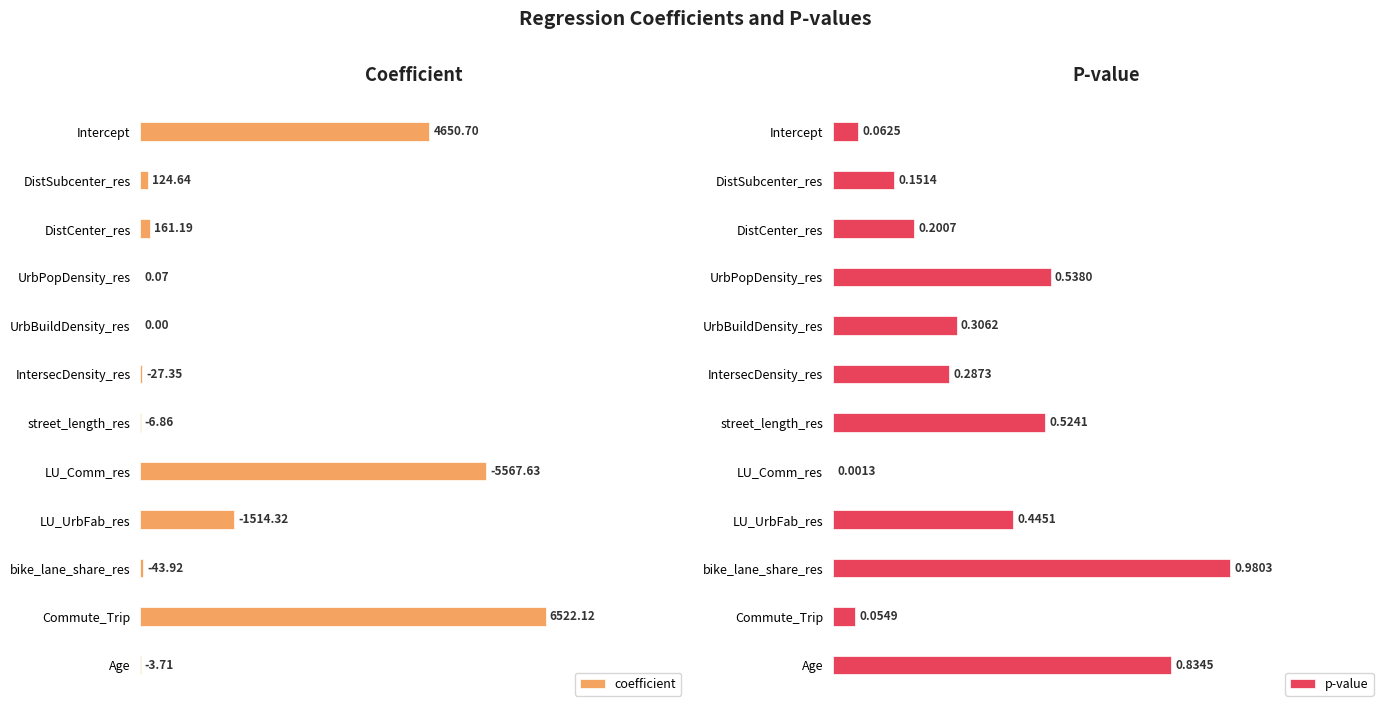

Which category has the highest value in the p-value series?

bike_lane_share_res